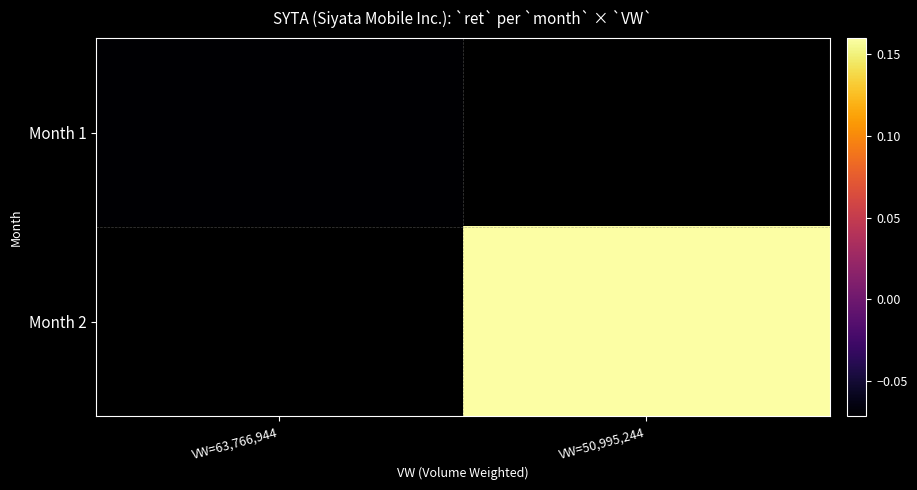

Which has a higher value, VW=50,995,244 or VW=63,766,944?

VW=63,766,944